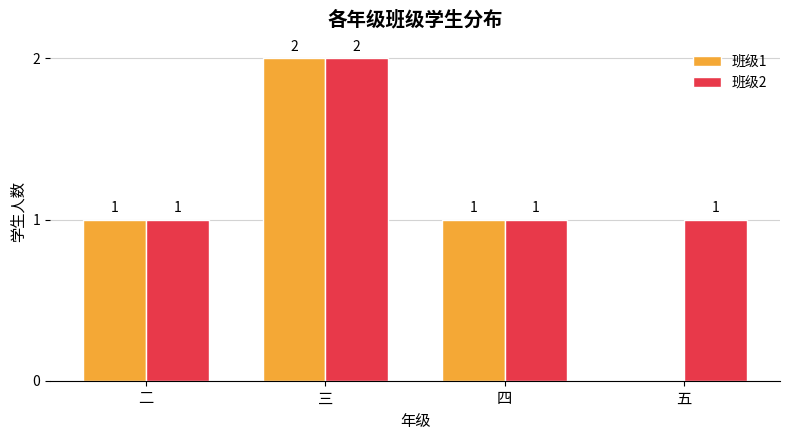

How many values in the 班级2 series exceed 1?

1